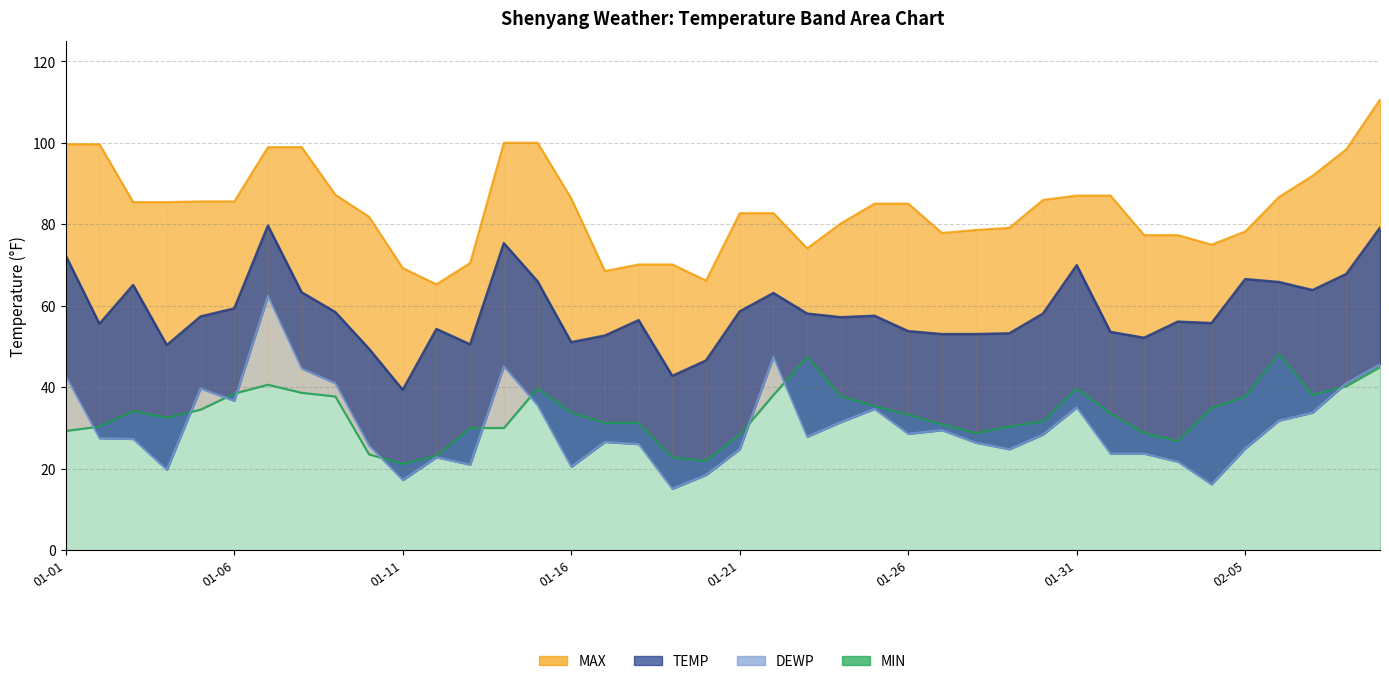

Which series ends up on top after the final intersection of MIN and DEWP?

DEWP